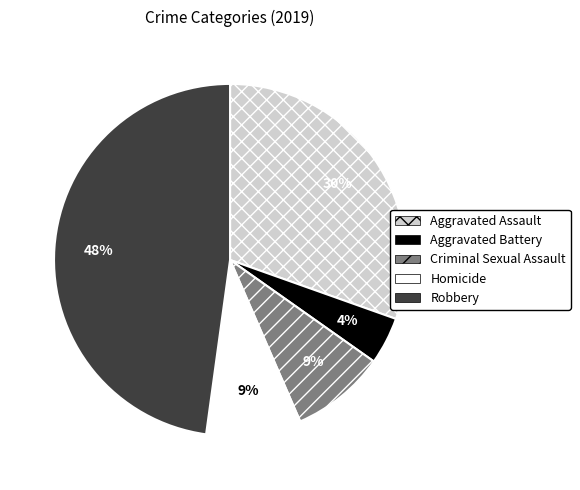

Is it true that Homicide is 1% of the pie?

False